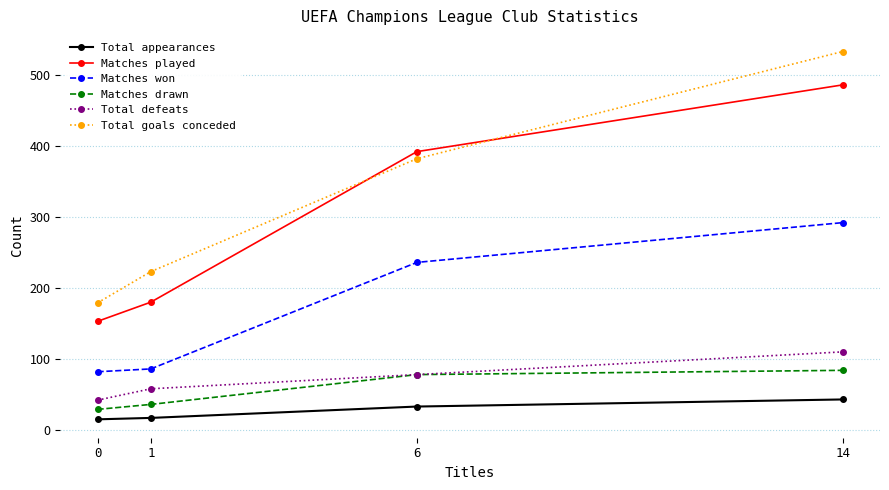

True or false: Matches won and Matches played cross at least once.

False